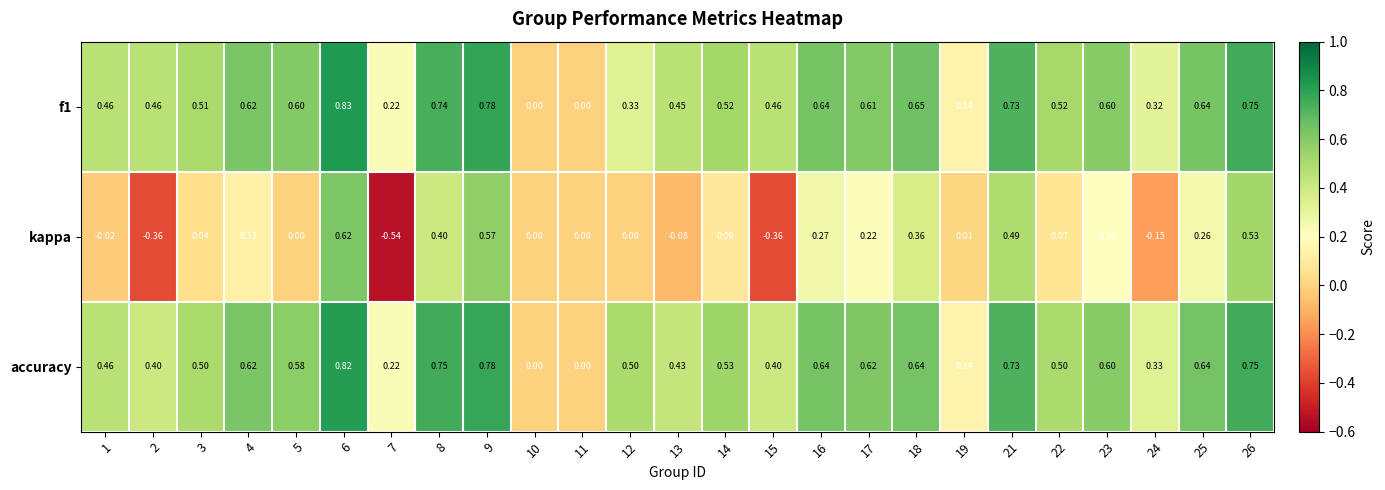

Which series changed the most between 14 and 19?

accuracy